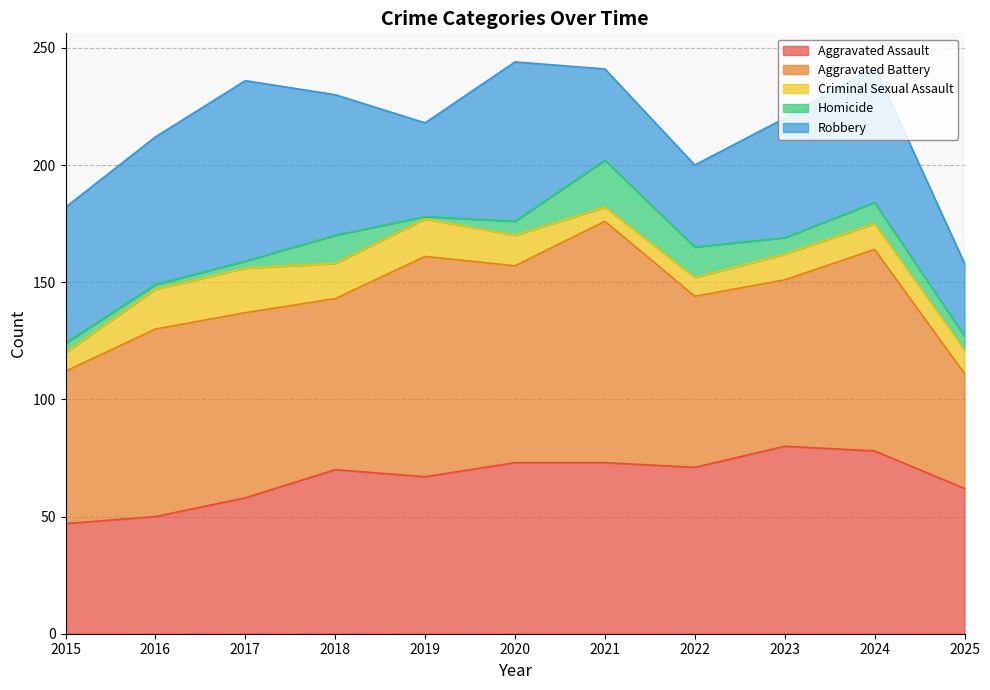

True or false: Criminal Sexual Assault has a value of 10 at 2025.

True